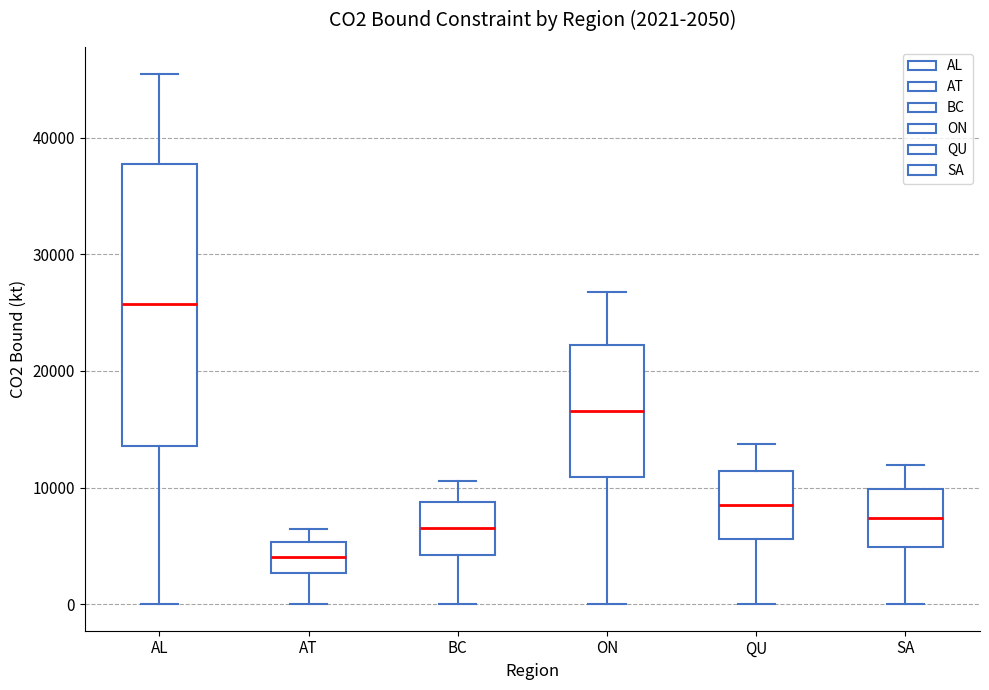

Which box's median line is the highest?

AL